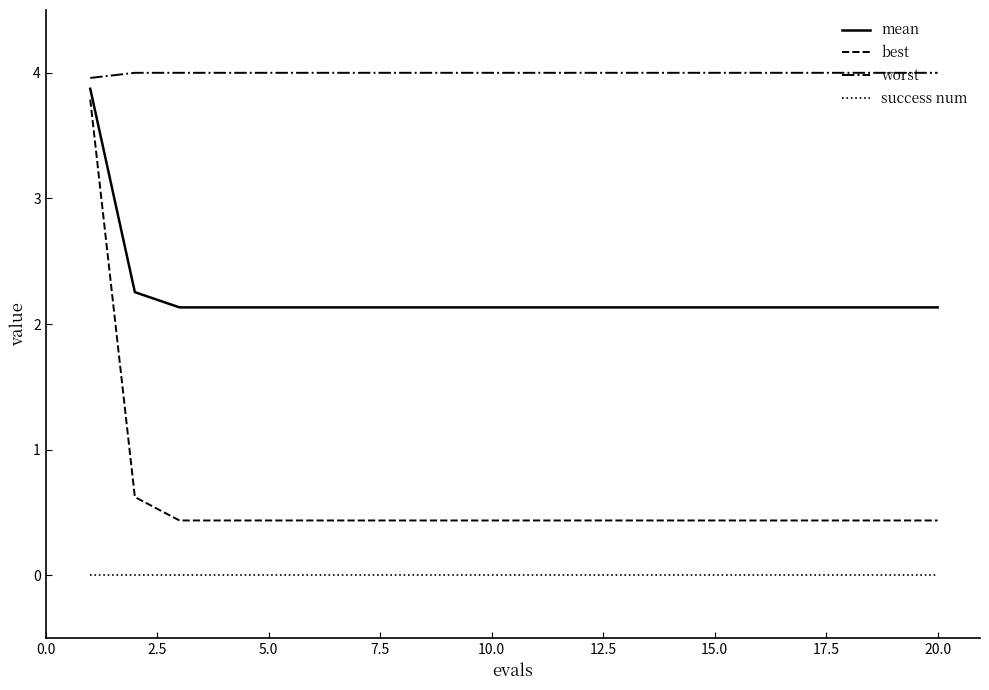

True or false: mean and success num cross at least once.

False